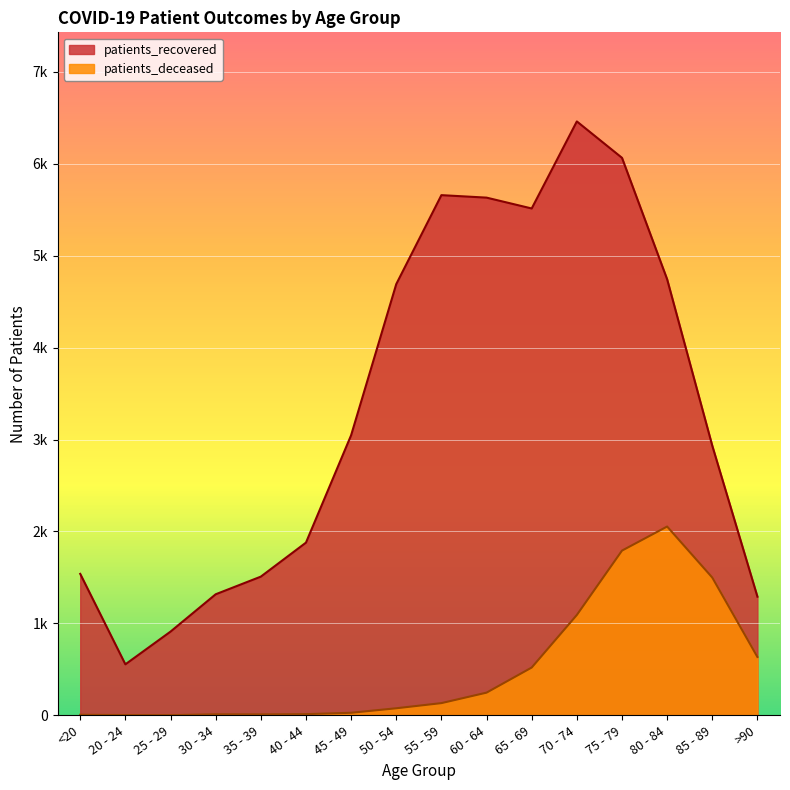

The patients_deceased series shows 162 at >90. True or false?

False